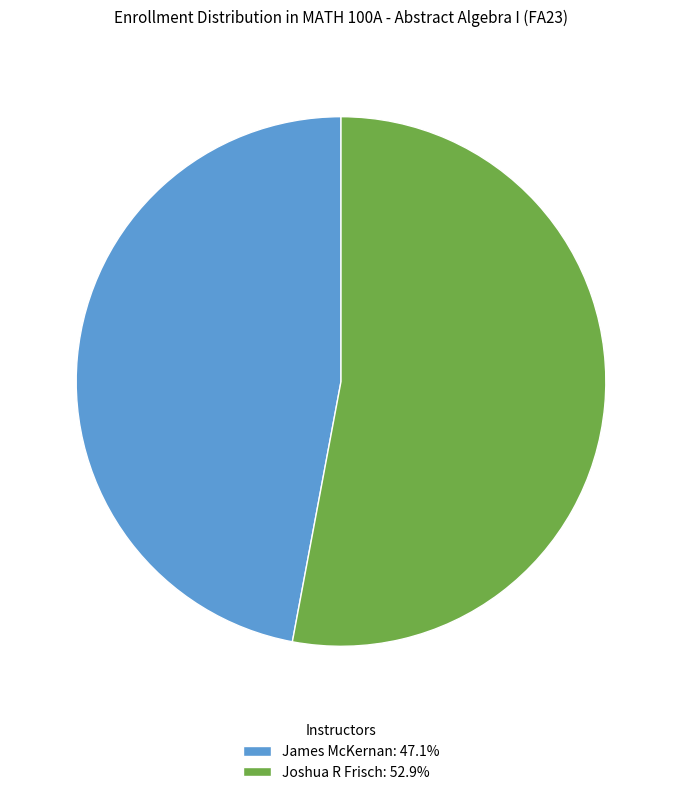

Which has a higher value, Joshua R Frisch or James McKernan?

Joshua R Frisch